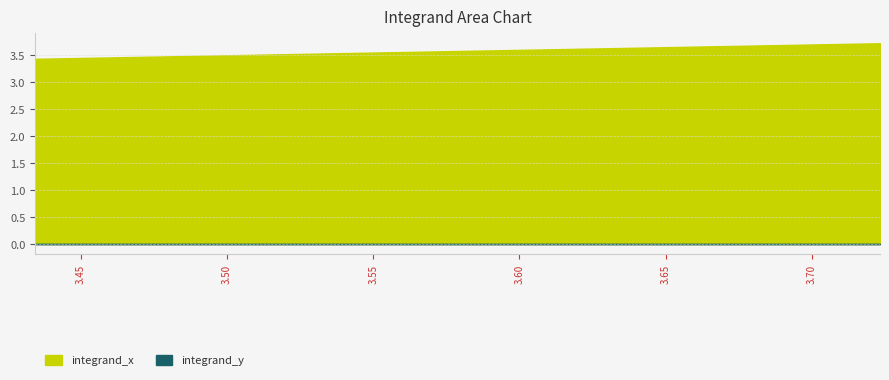

Does the chart have visible grid lines?

Yes